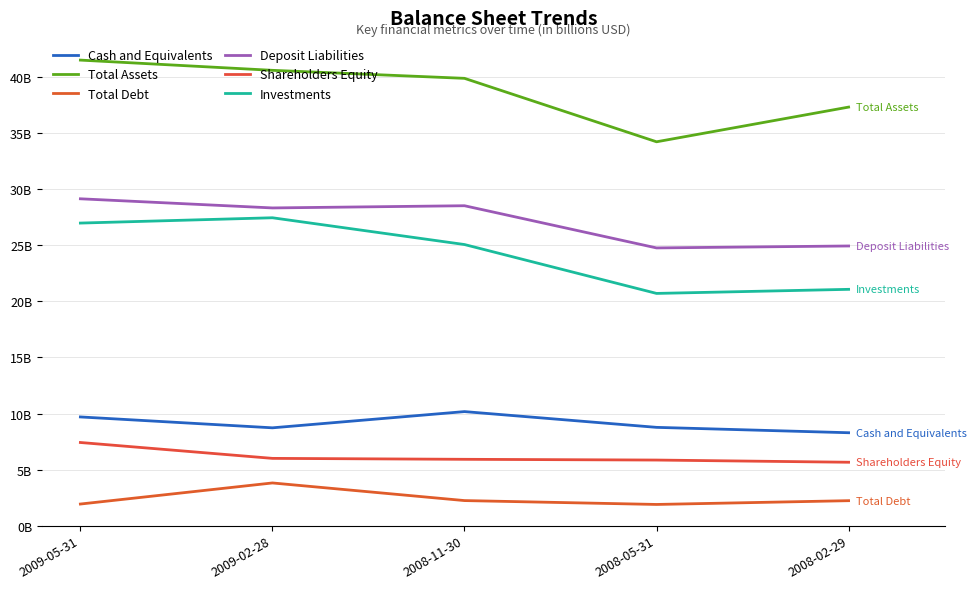

What are all the series names shown in the legend?

Cash and Equivalents, Total Assets, Total Debt, Deposit Liabilities, Shareholders Equity, Investments